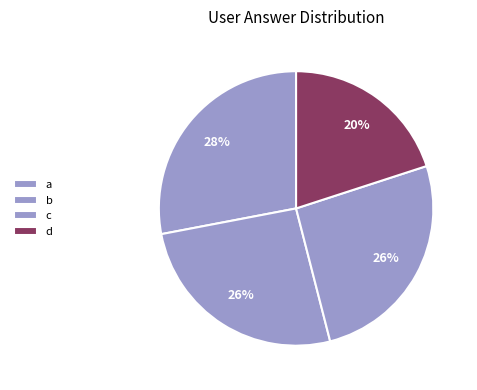

Is b the majority of the pie?

No